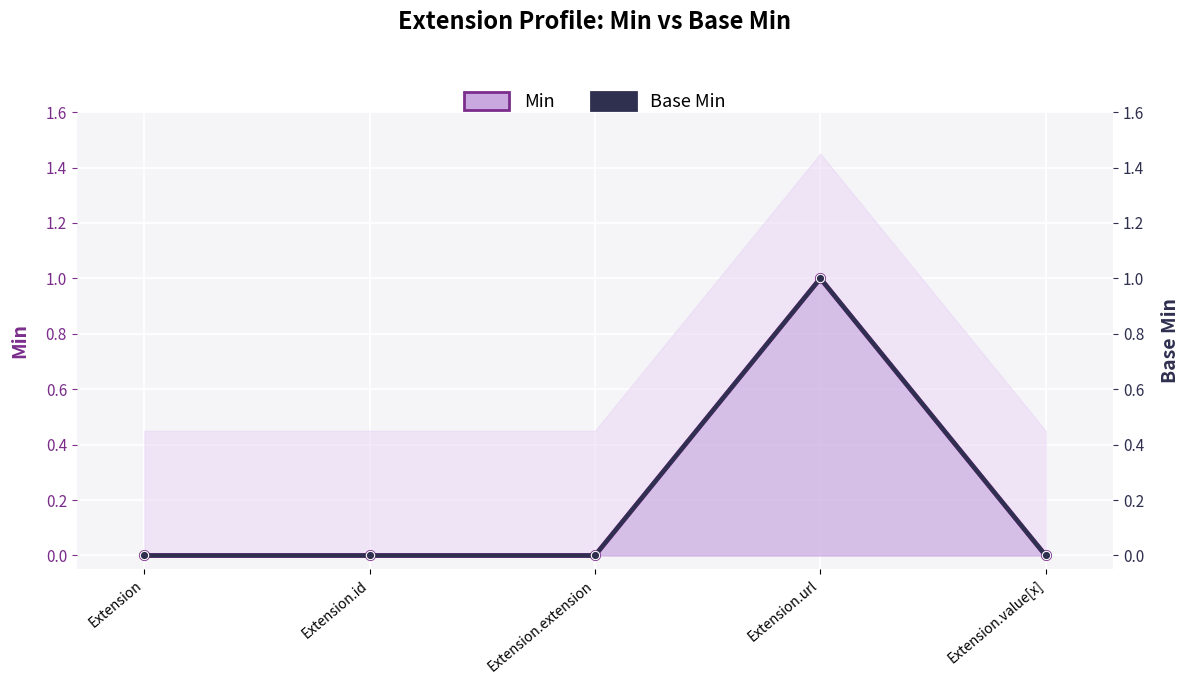

True or false: Min has a value of 0 at Extension.

True